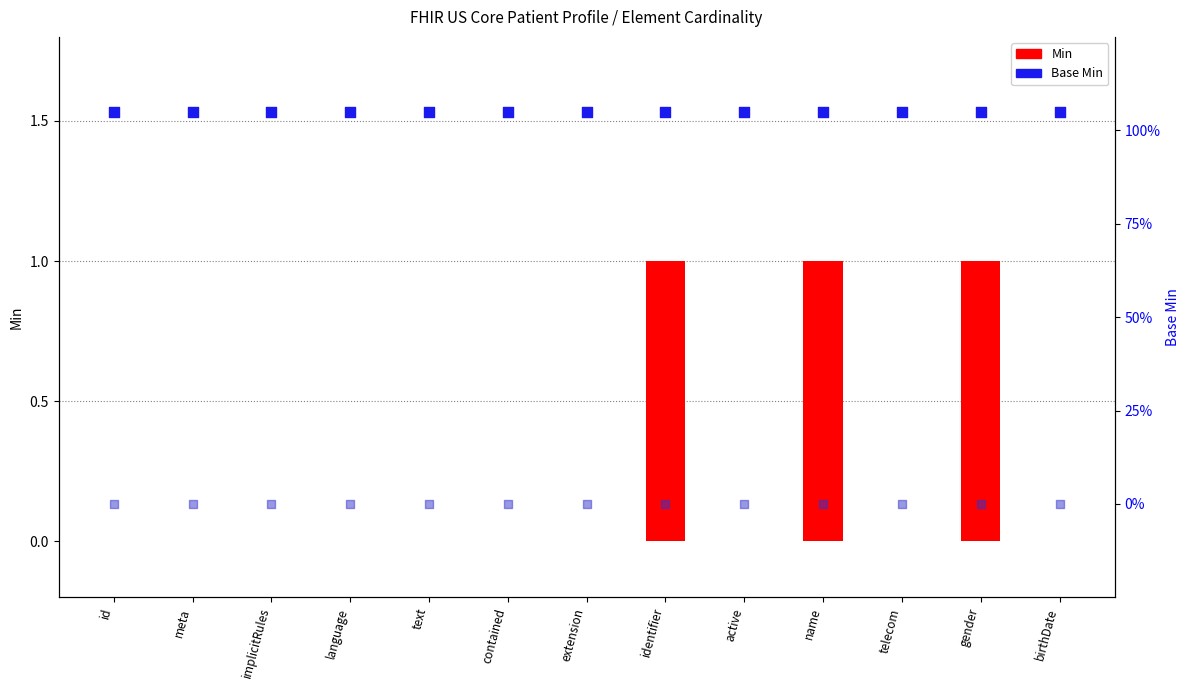

At which category is the sum across all series the highest?

identifier